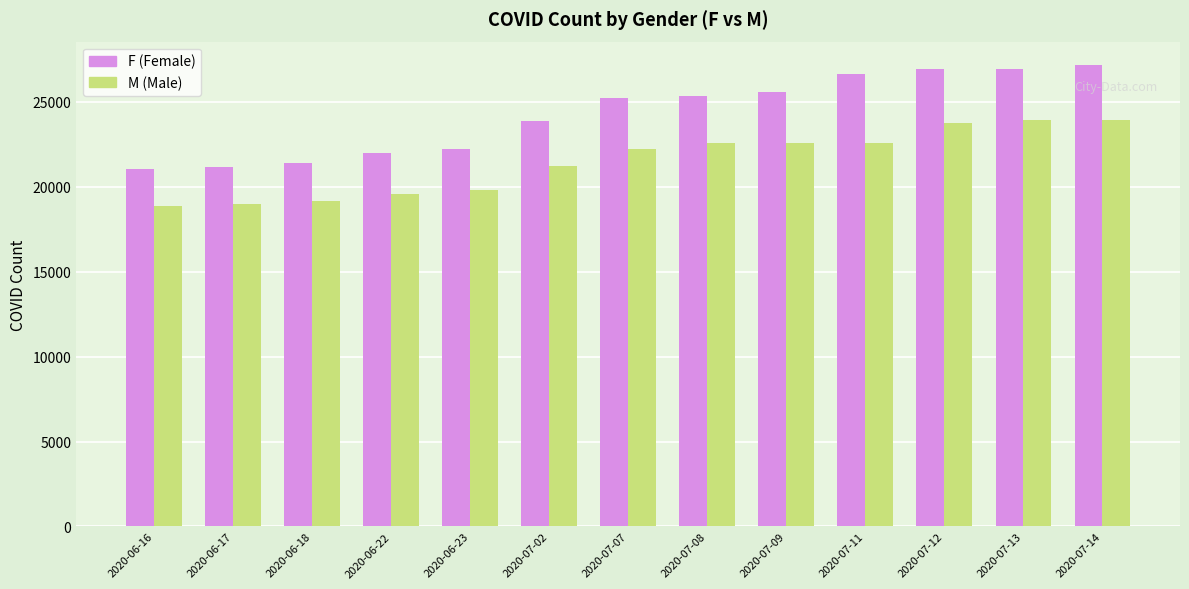

Count the number of data series in this chart.

2